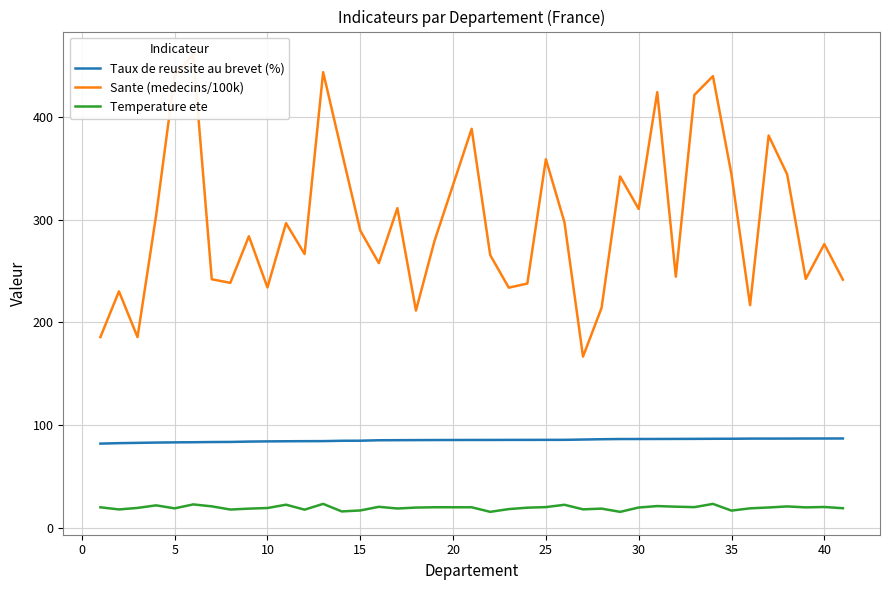

What is the maximum value shown in the chart?

461.3